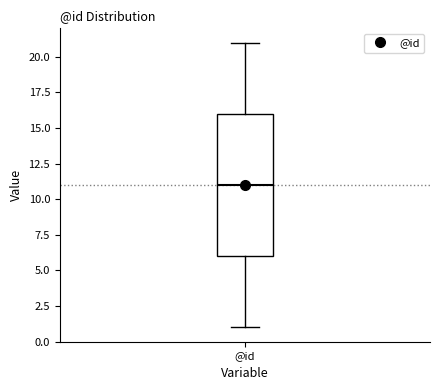

Where is the upper edge of the box for @id on the y-axis? The values are not printed on the chart, so give them approximately, as read against the axis.

16